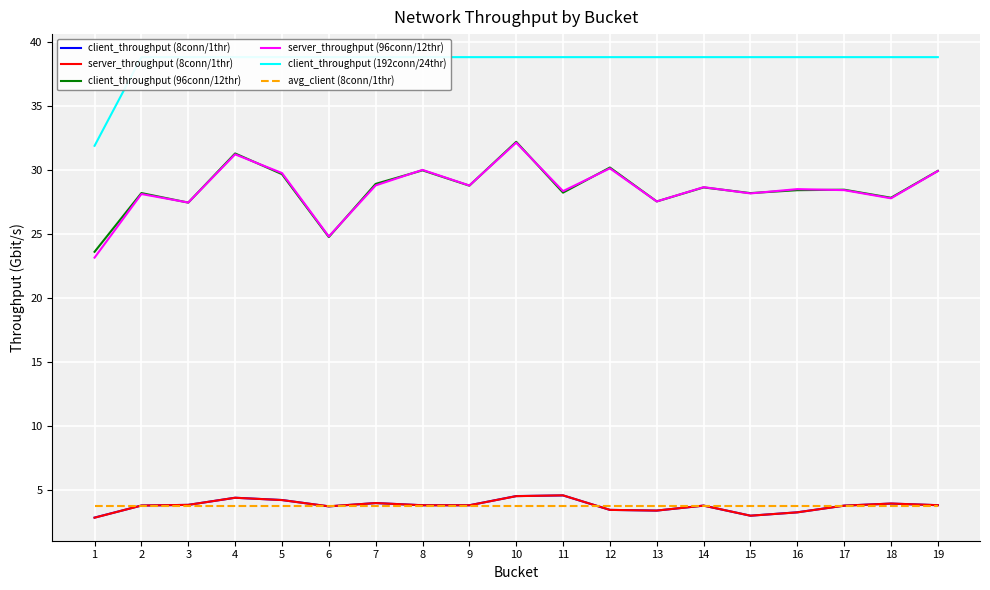

How many distinct data groups are displayed?

6